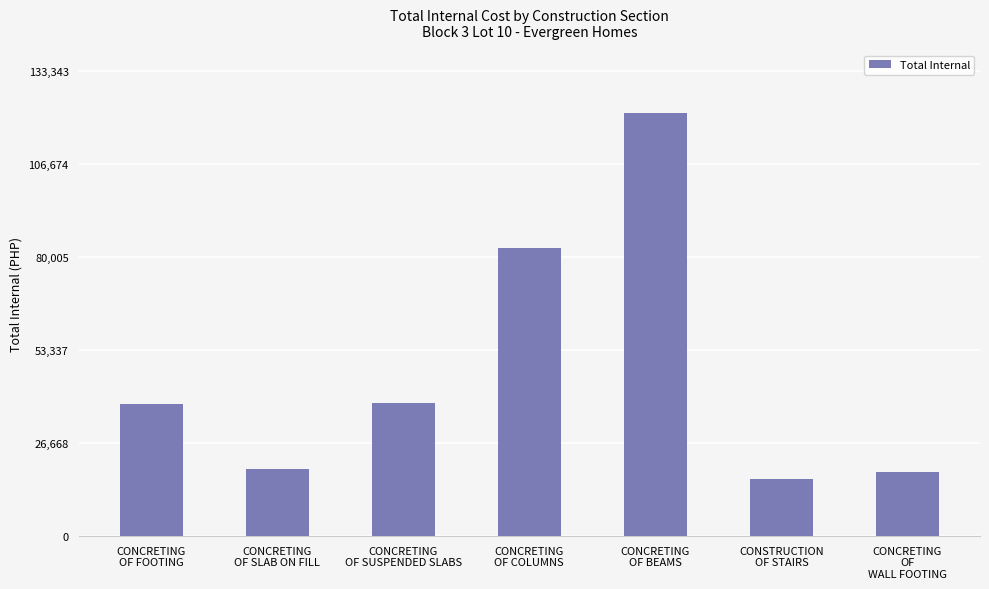

How many data points does each series have?

7